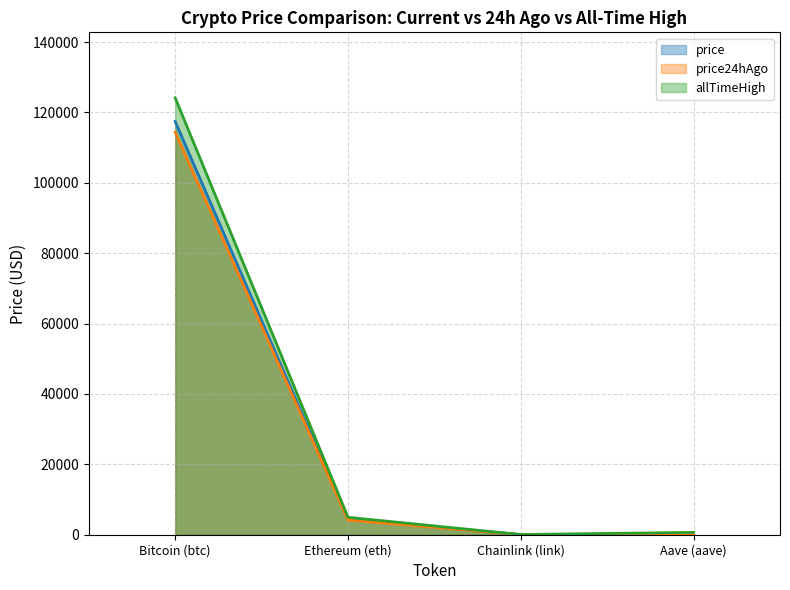

How many series are shown in this chart?

3